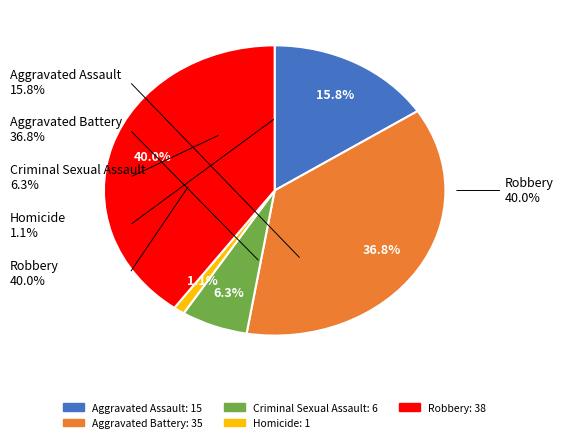

How many segments does this pie chart have?

5